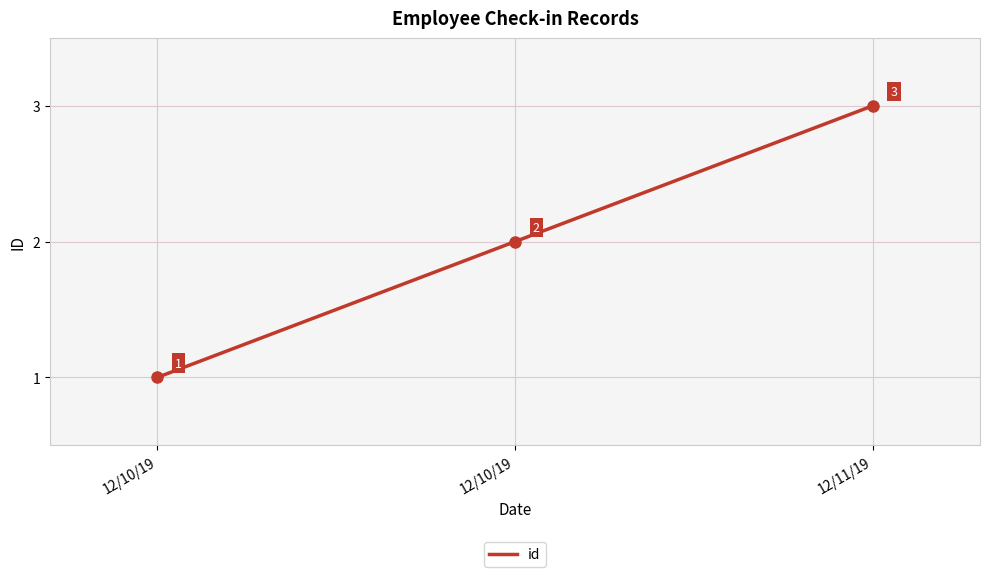

Approximately how many times larger is the value at 12/11/19 compared to 12/10/19?

3.0